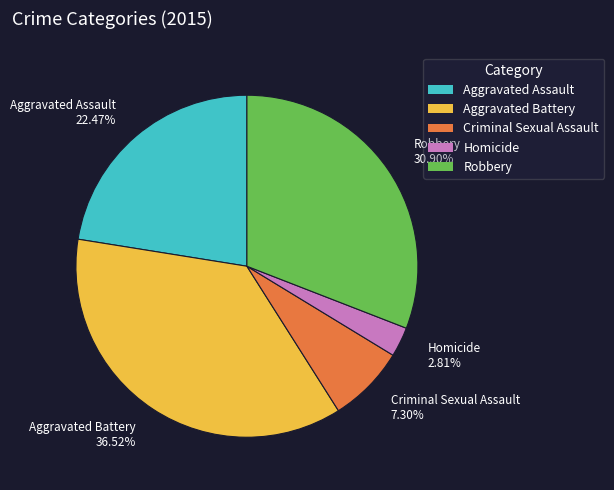

What is the smallest slice in the pie chart?

Homicide